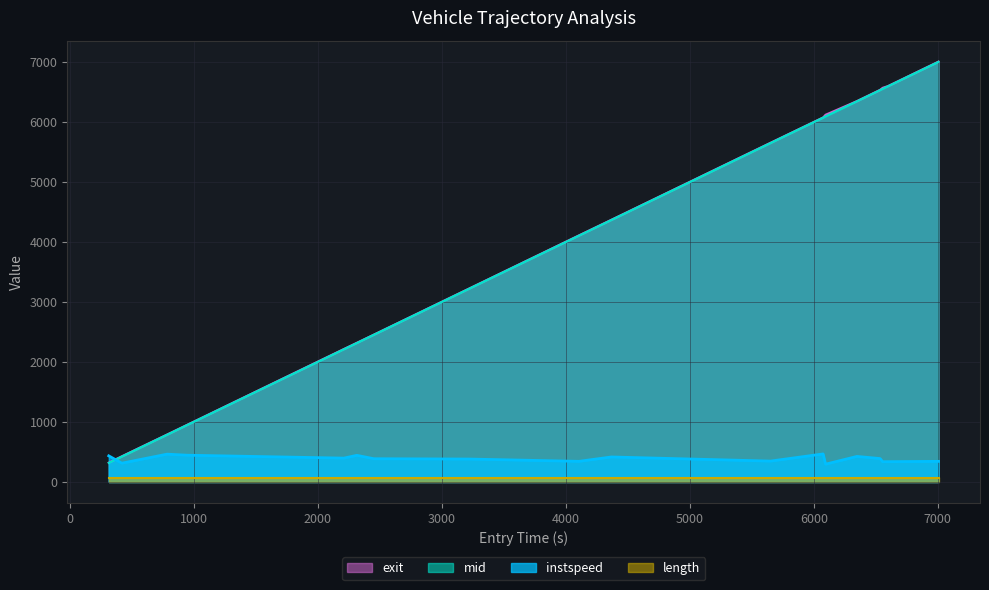

After their last crossing, which series has the higher values: instspeed or mid?

mid